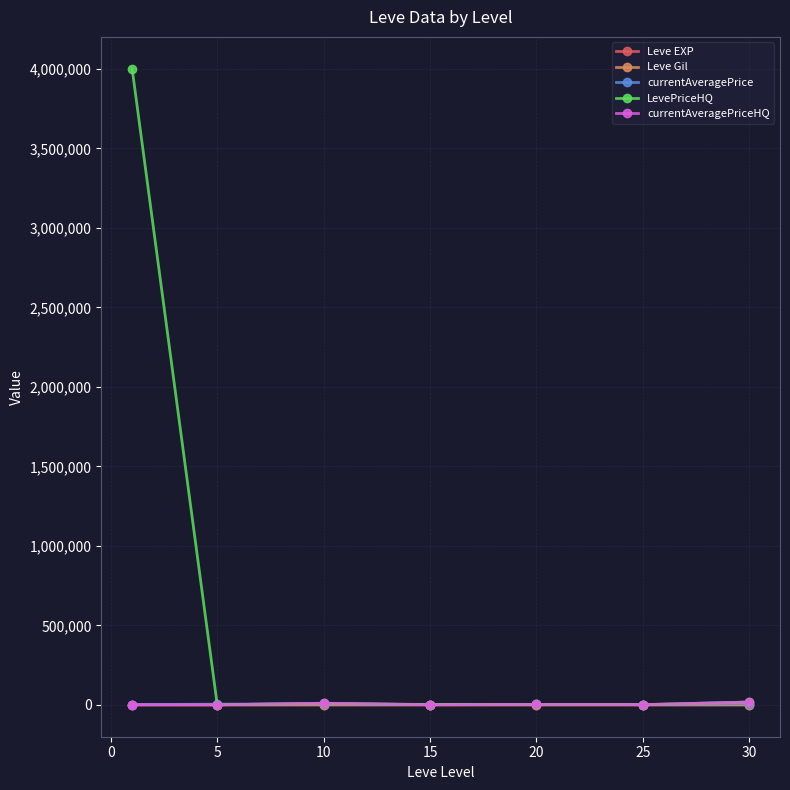

Which series has the largest total across all categories?

LevePriceHQ